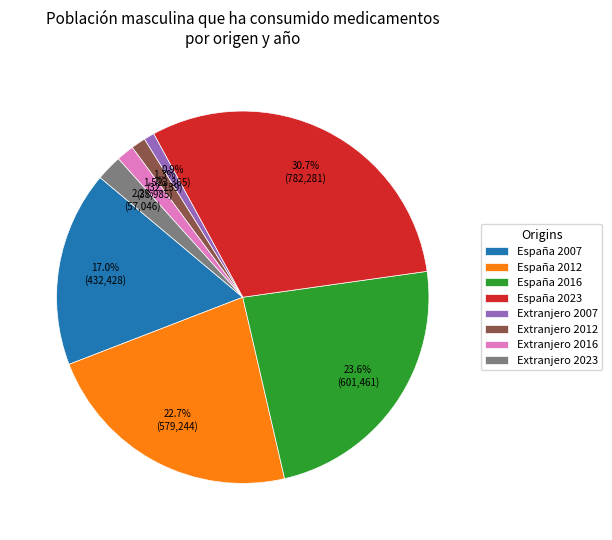

To the nearest percent, what is the difference between the largest and smallest slice percentages?

30%